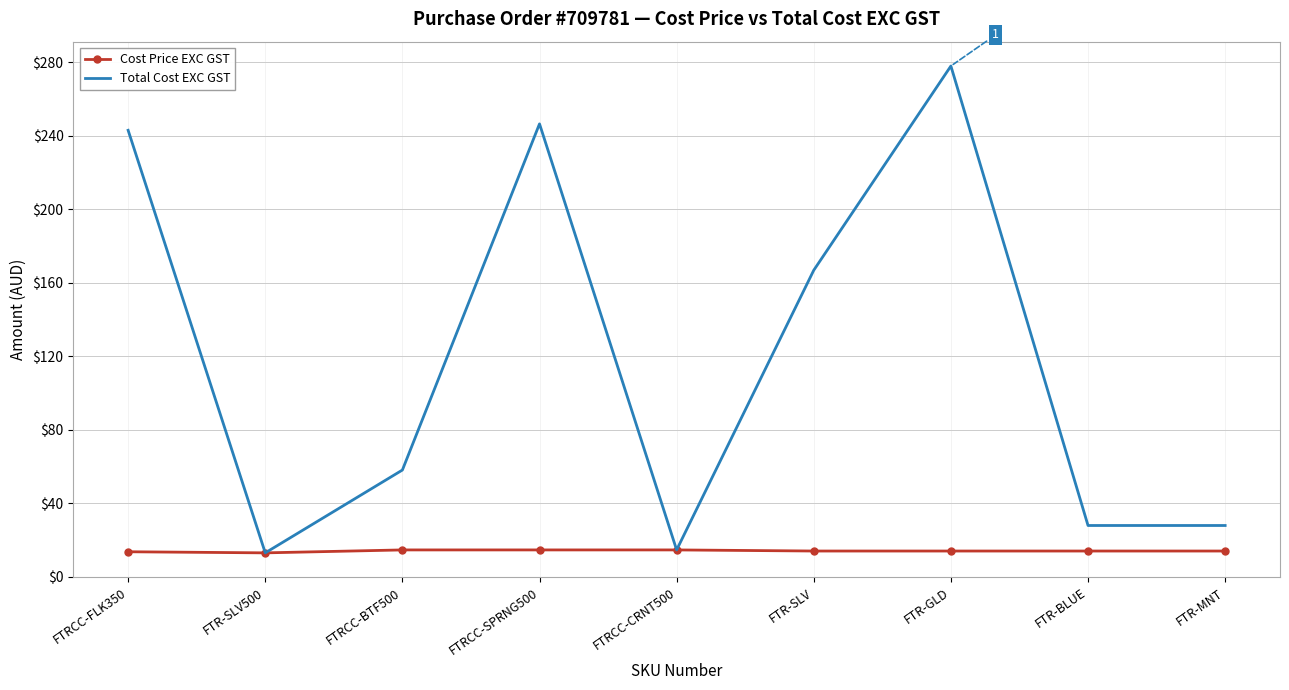

What position from the right is FTRCC-FLK350?

9